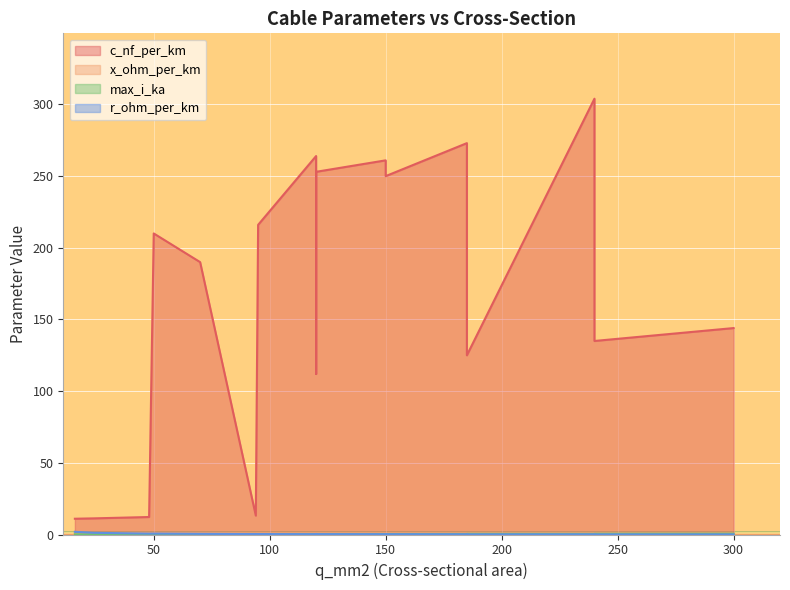

Which has a higher value, 120 or 300?

120